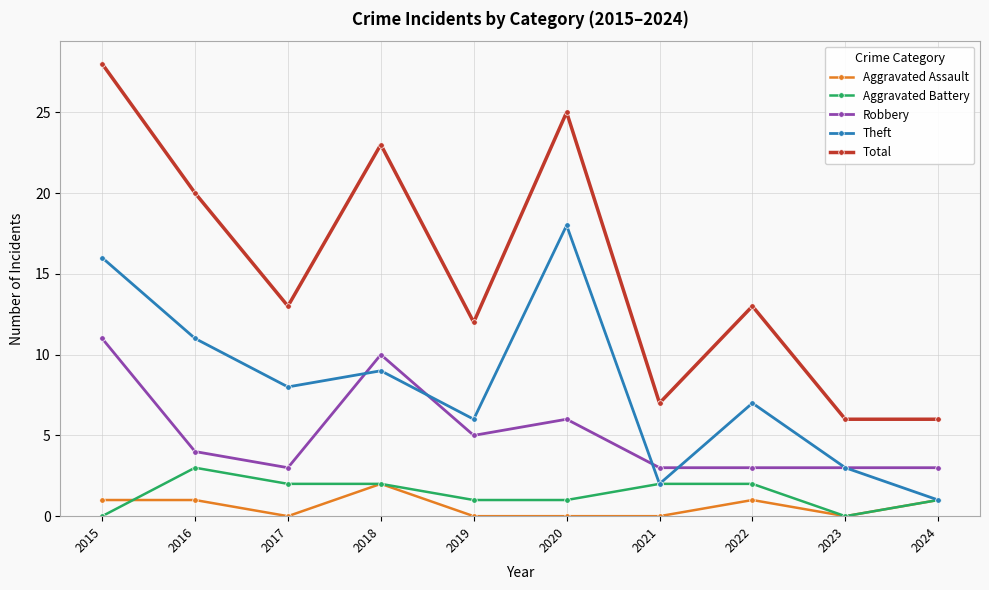

At which category does Total reach its first local valley?

2017